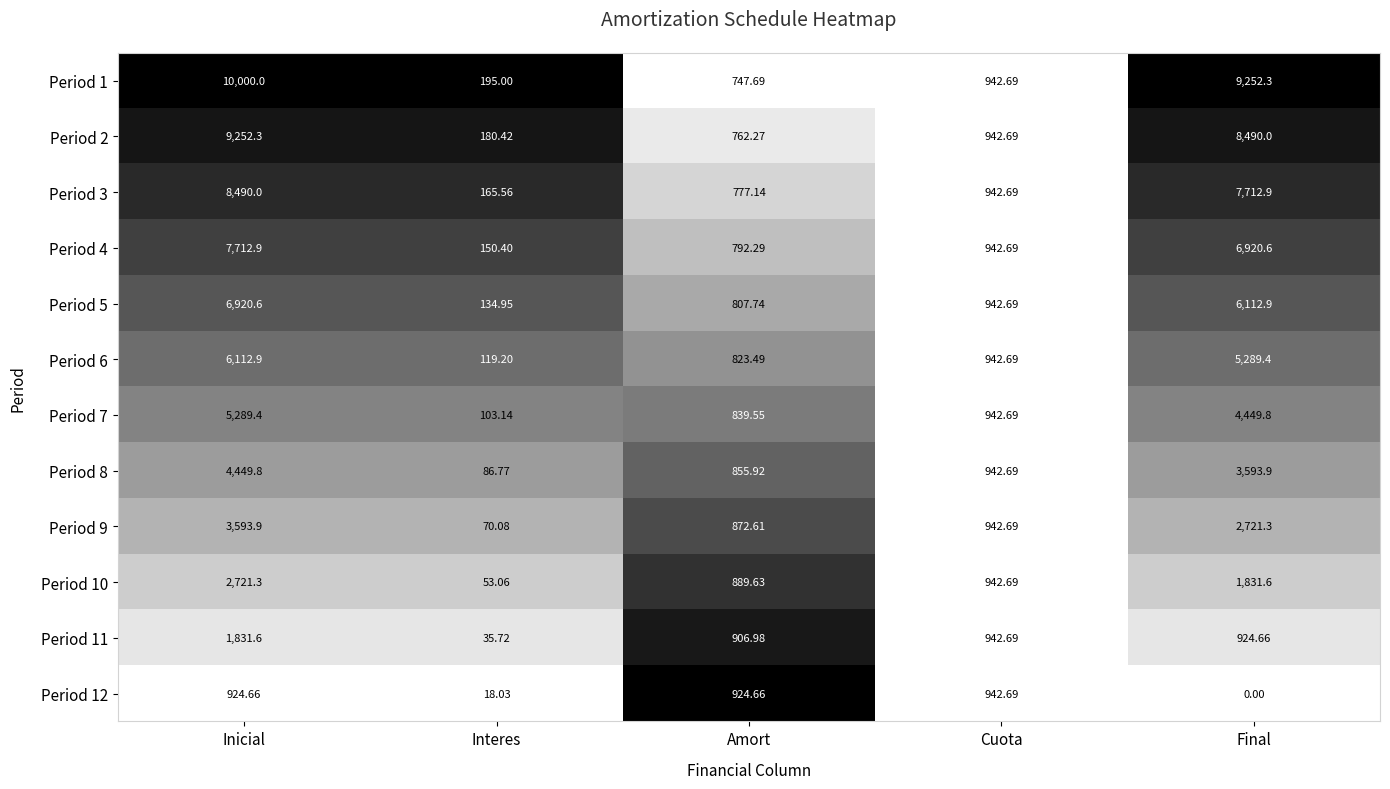

At which label does Period 8 reach its peak?

Inicial